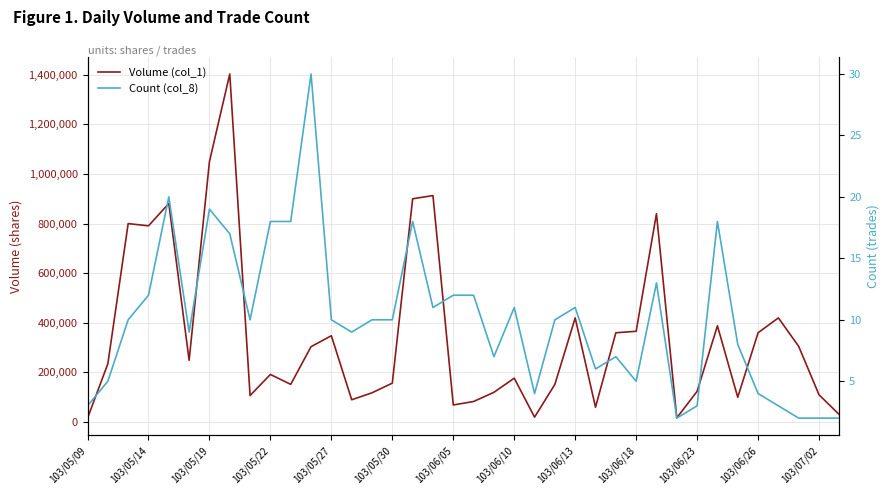

What is the difference between the second highest and second lowest values in the Volume (col_1) series?

1033000